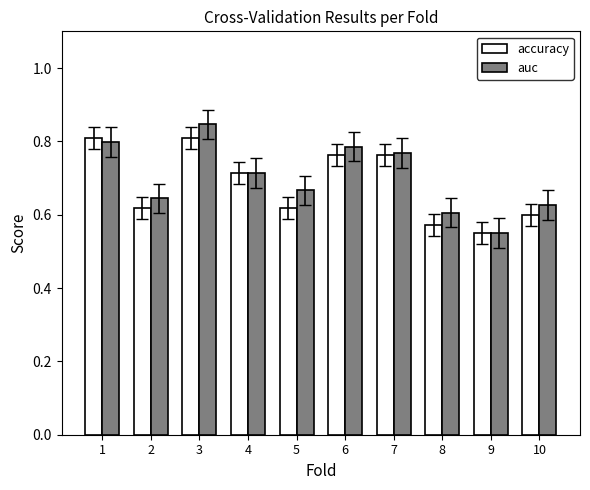

At which category does the chart reach its peak across all series?

3